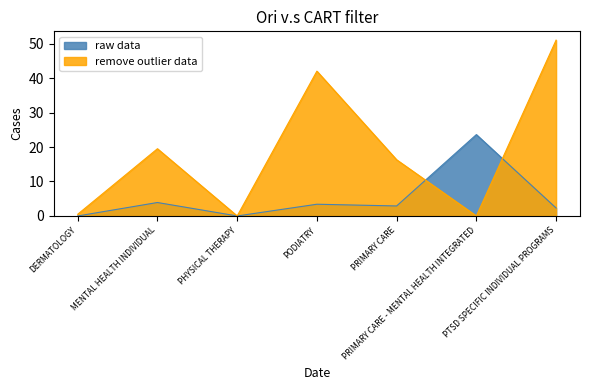

What is the greatest value displayed?

51.0